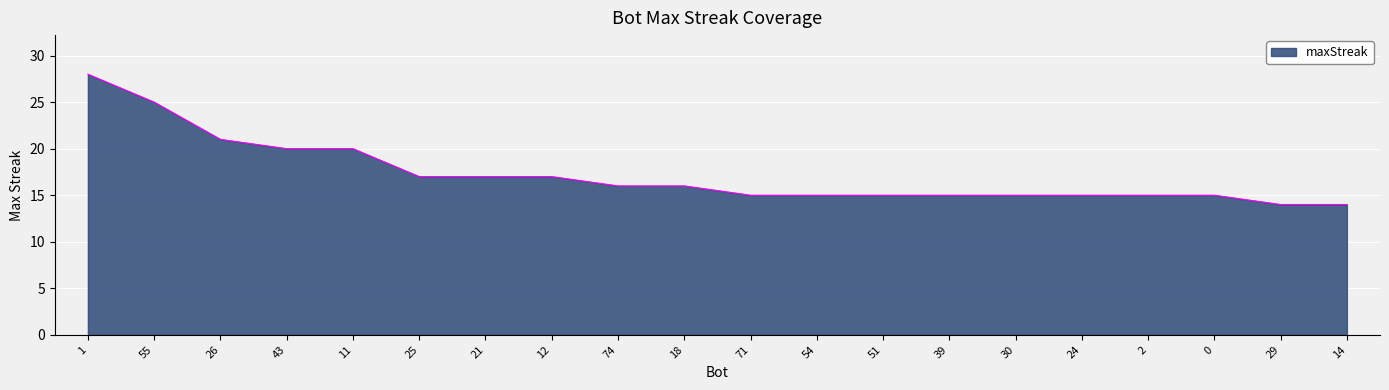

What is the sum of all values?

345